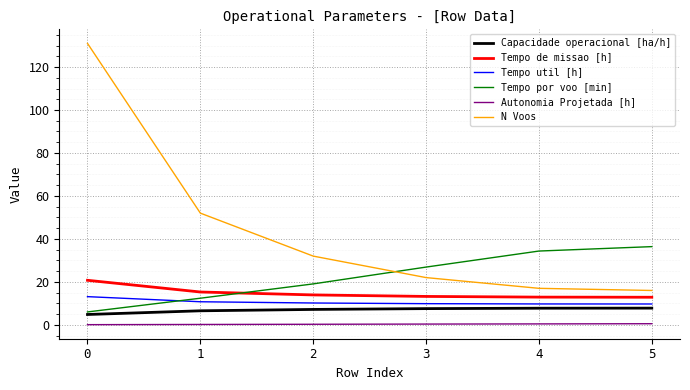

List the labels in order of Tempo por voo [min] value, largest first.

5, 4, 3, 2, 1, 0